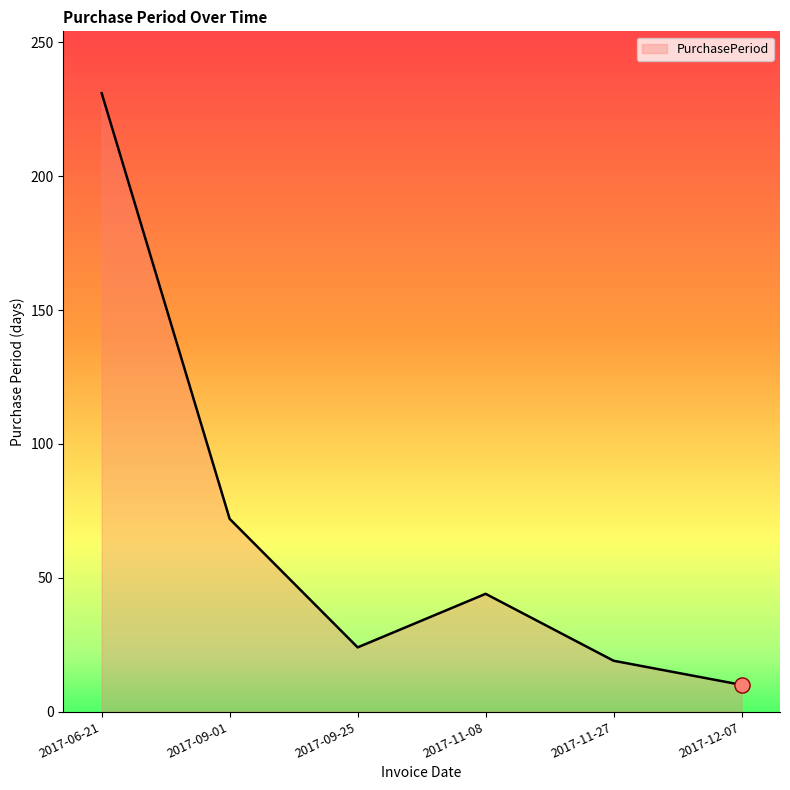

What is the change in value from 2017-11-27 to 2017-12-07?

-9